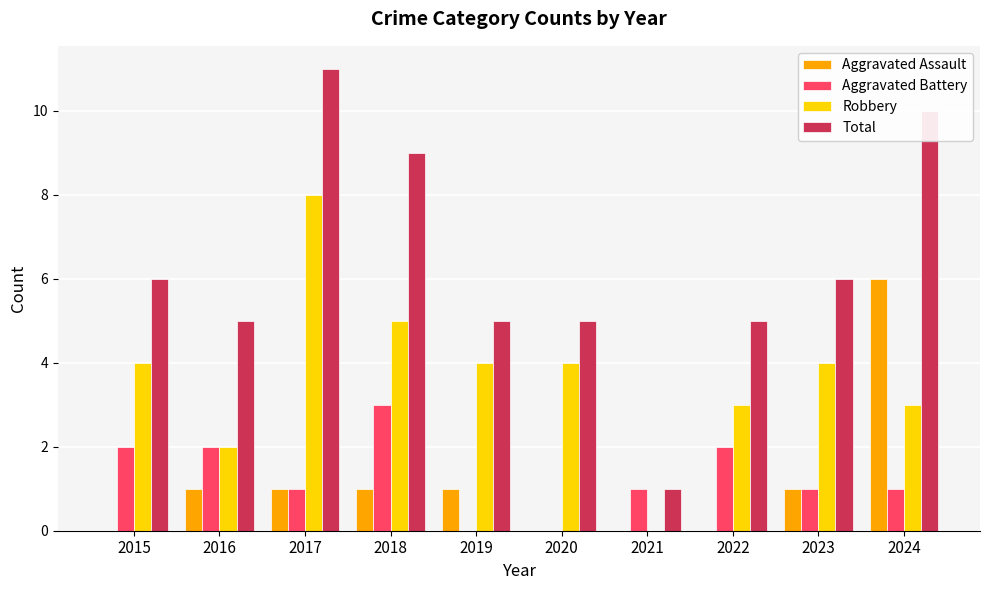

At which category is the sum across all series the highest?

2017